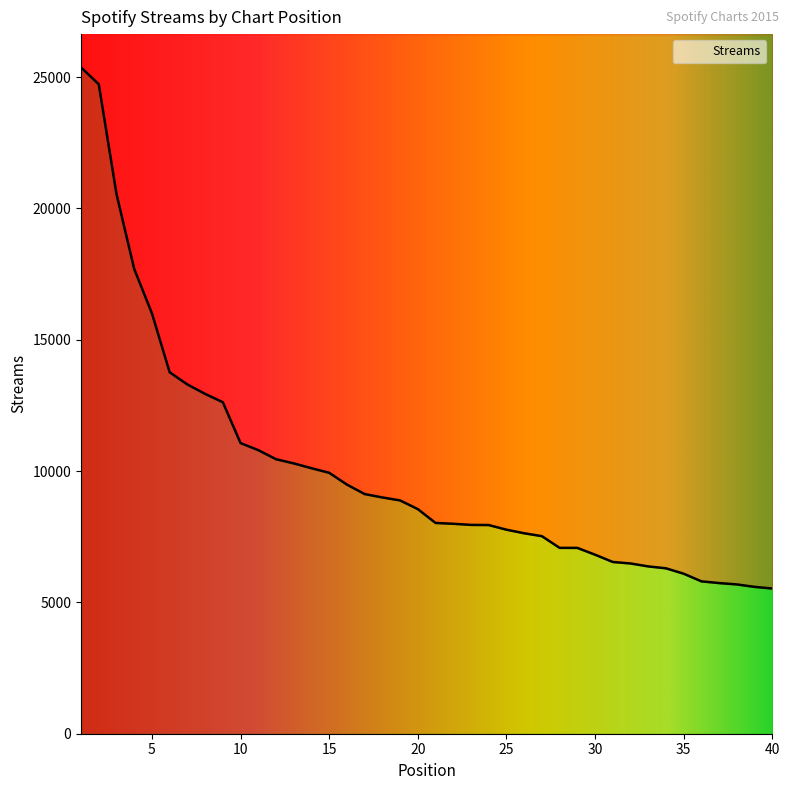

Count the number of values greater than 8553.

19